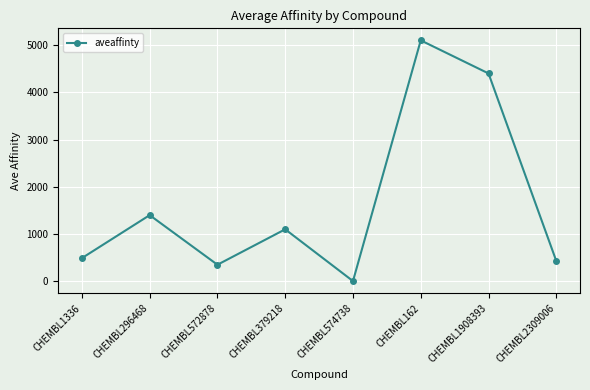

What is the value of the 4th point from the left?

1100.0